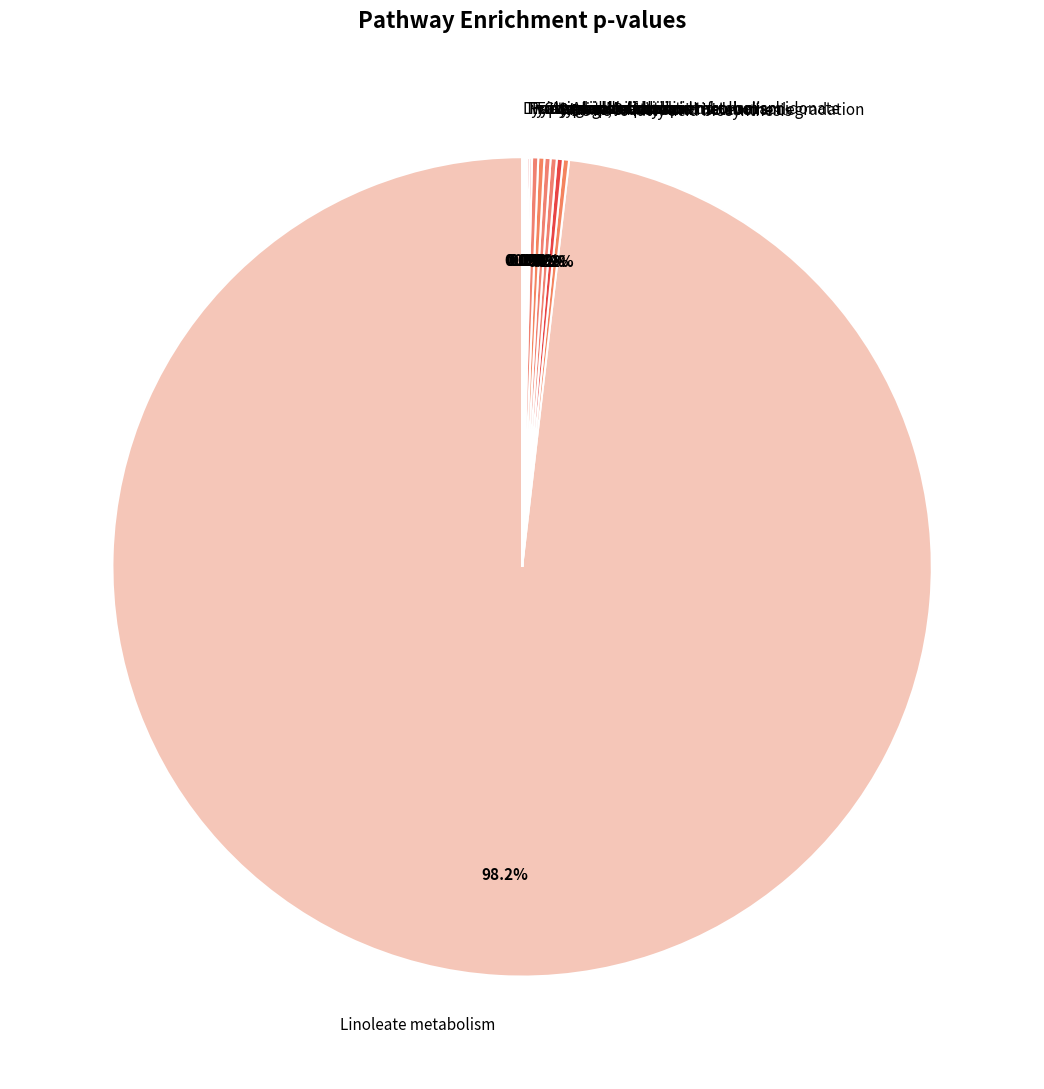

Is Linoleate metabolism the majority of the pie?

Yes